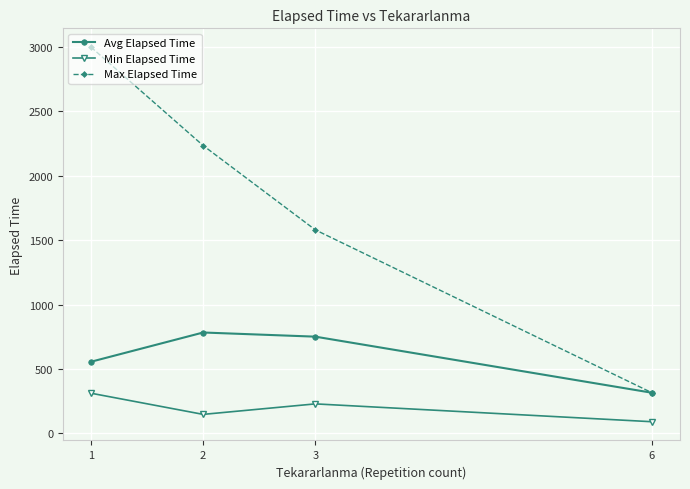

List the series in order of their peak value, highest first.

Max Elapsed Time, Avg Elapsed Time, Min Elapsed Time